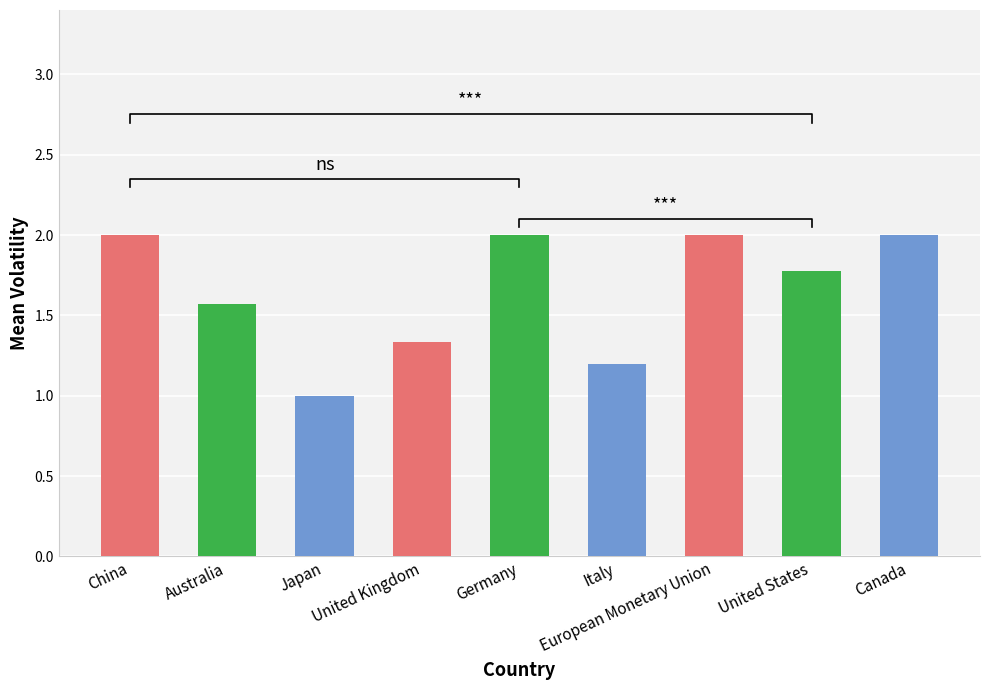

Which has a higher value, Italy or United Kingdom?

United Kingdom